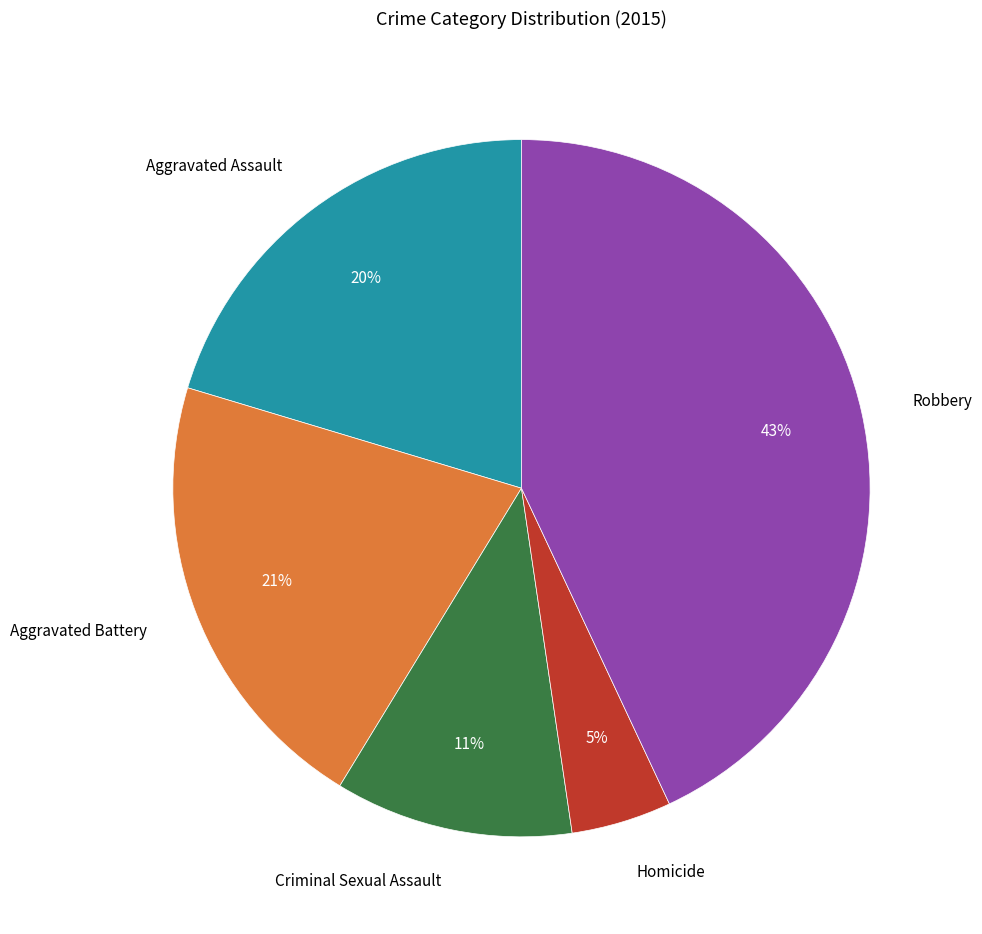

How many segments does this pie chart have?

5